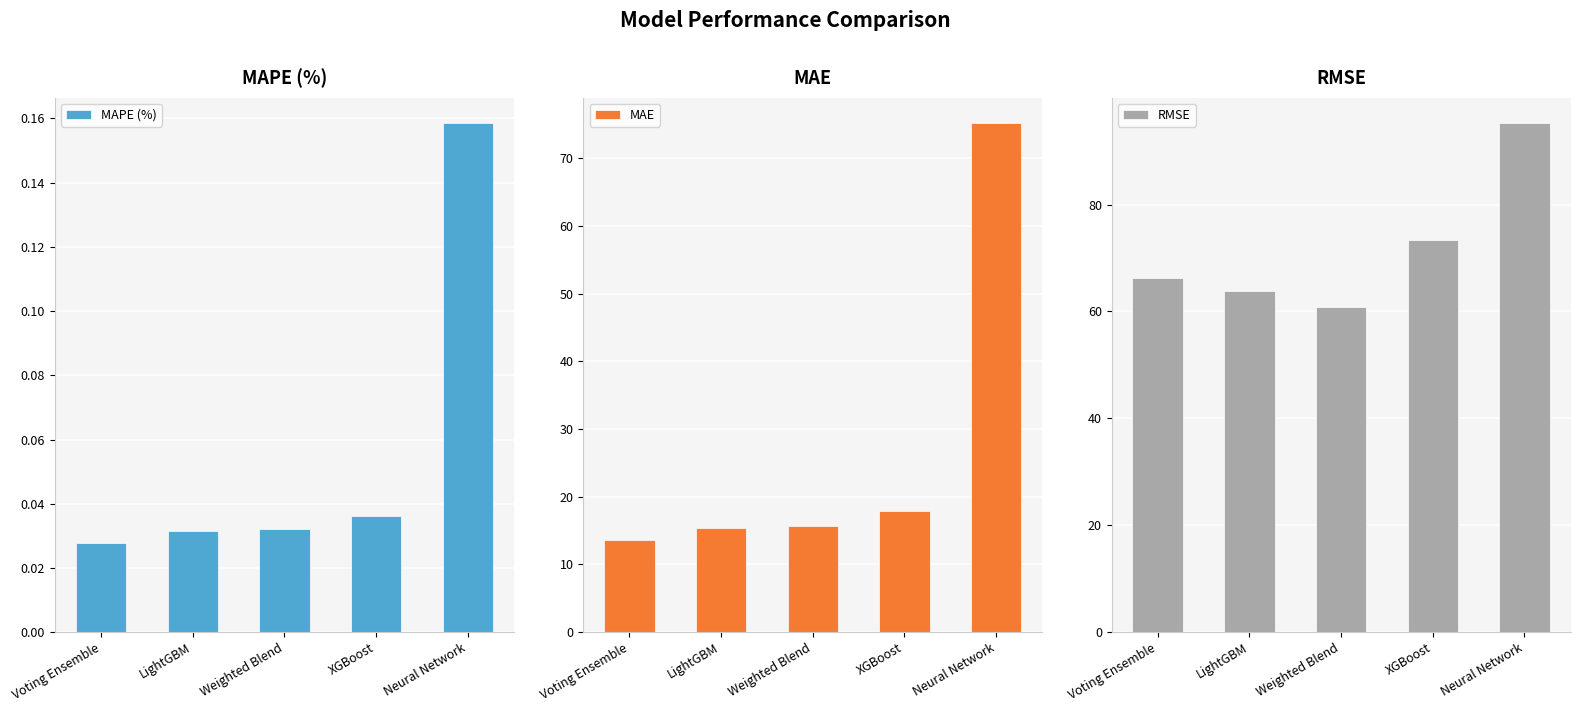

Reading right to left, extract all data points from this chart.

MAPE (%): 0.2	0.0	0.0	0.0	0.0
MAE: 75.2	18.0	15.7	15.4	13.7
RMSE: 95.2	73.3	60.9	63.9	66.3